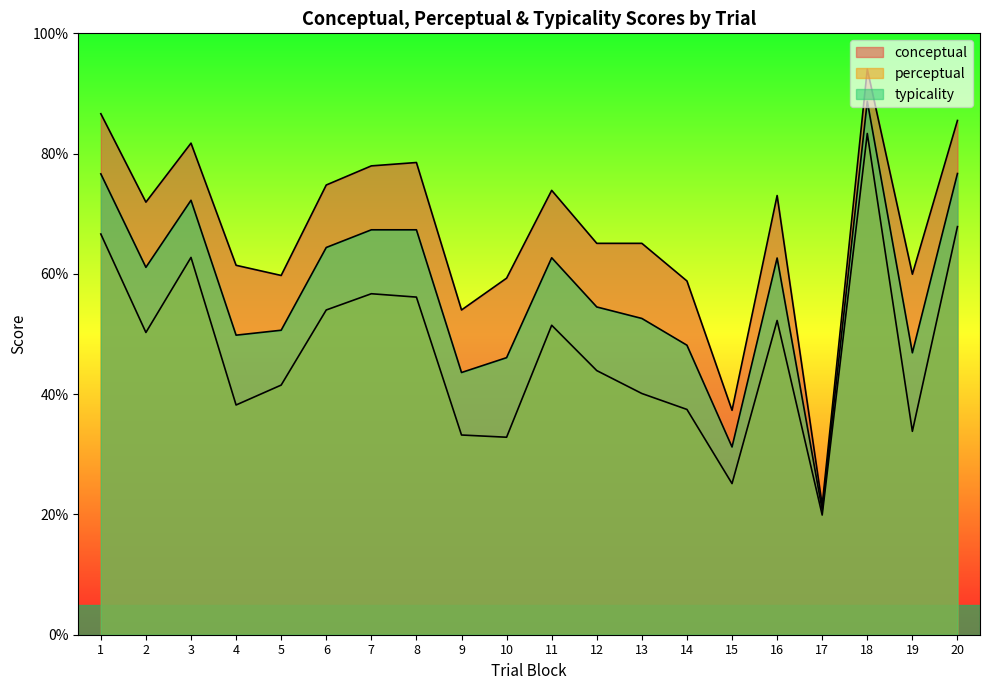

Is the value of typicality at 19 greater than the value of perceptual at 14?

Yes